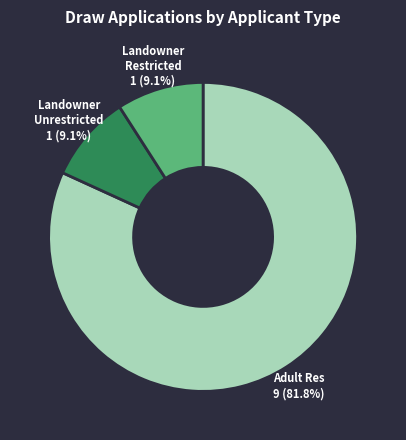

Which slice is the largest?

Adult Res